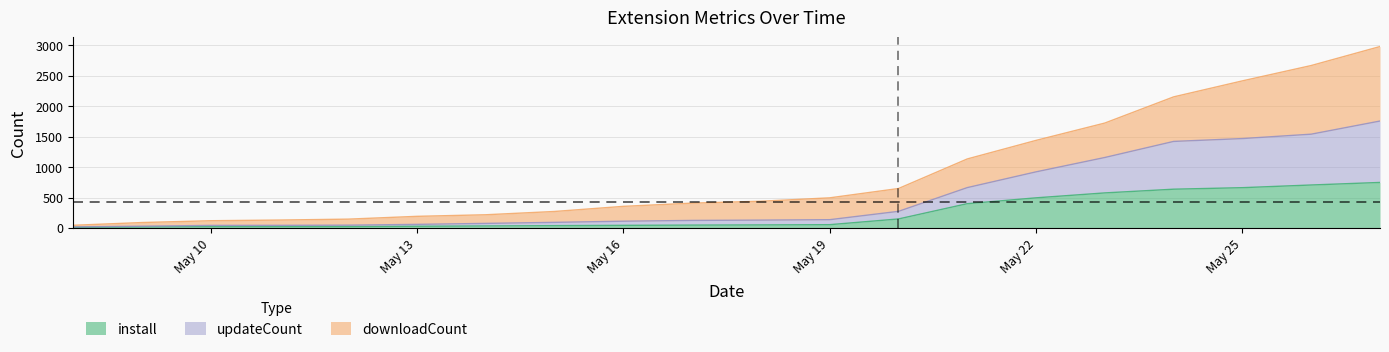

What is the maximum value for install?

749